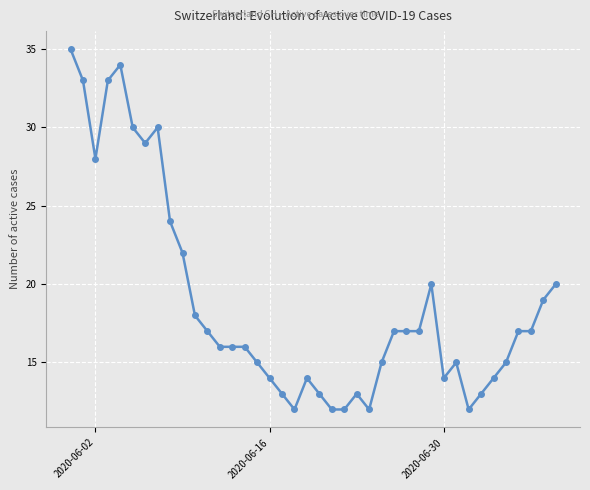

True or false: the data has more than 0 interior local peaks.

True